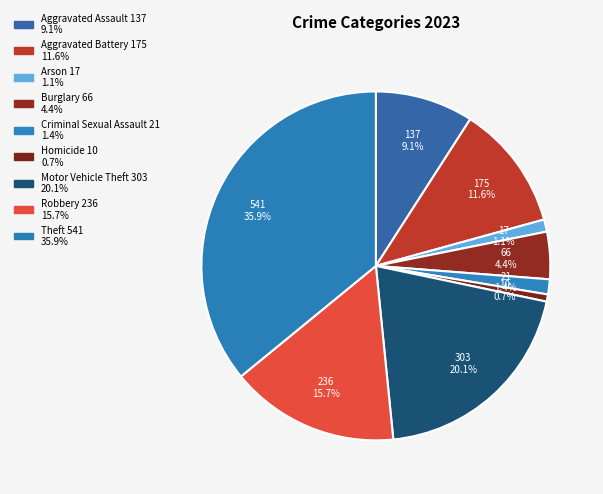

To the nearest percent, what percentage of the pie is Criminal Sexual Assault?

1%